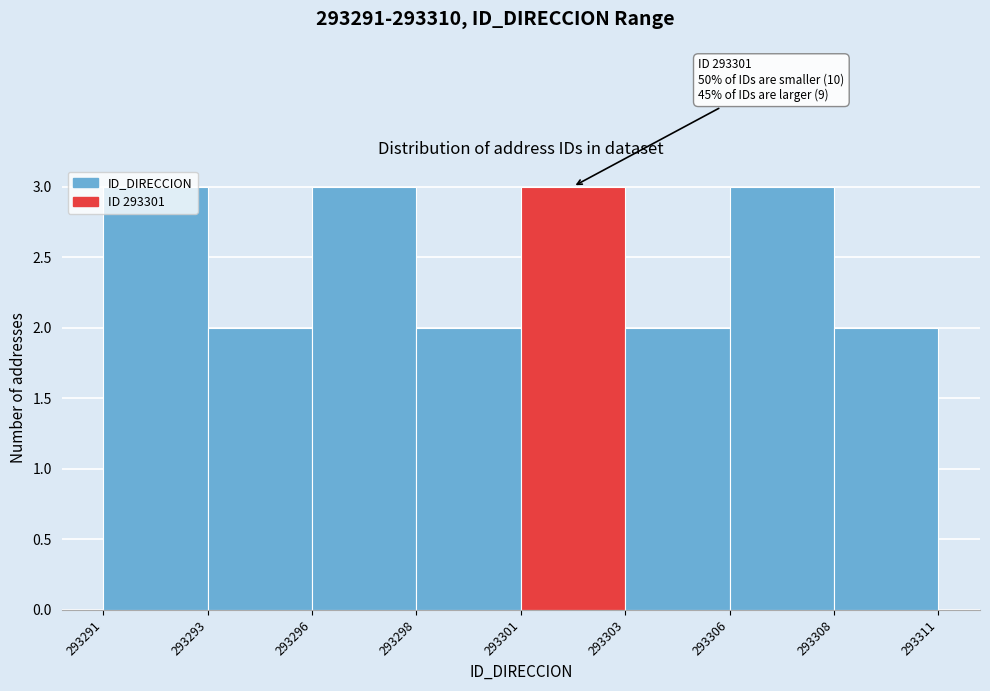

Approximately how many times larger is the value at 293291 compared to 293298?

1.5